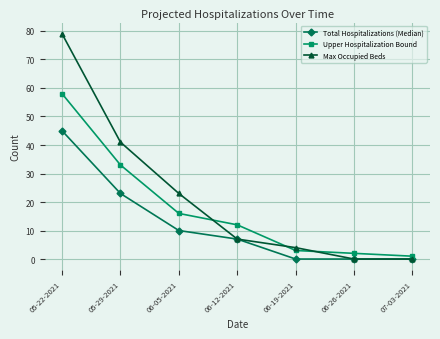

True or false: Max Occupied Beds has more than 1 interior local peaks.

False